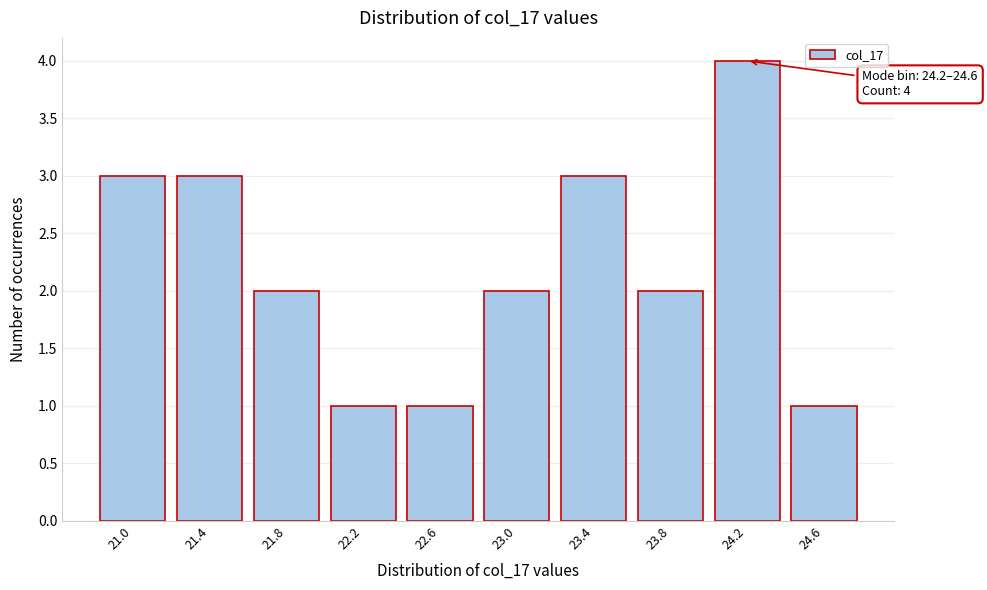

Reading left to right, what are all the values shown in this chart?

3	3	2	1	1	2	3	2	4	1